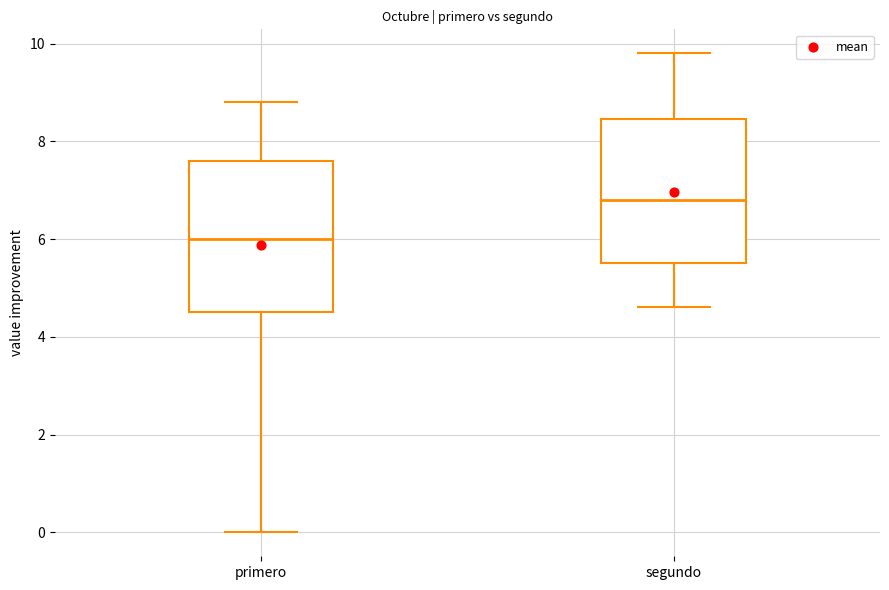

Where does the upper whisker of the box for primero end on the y-axis? The values are not printed on the chart, so give them approximately, as read against the axis.

8.8